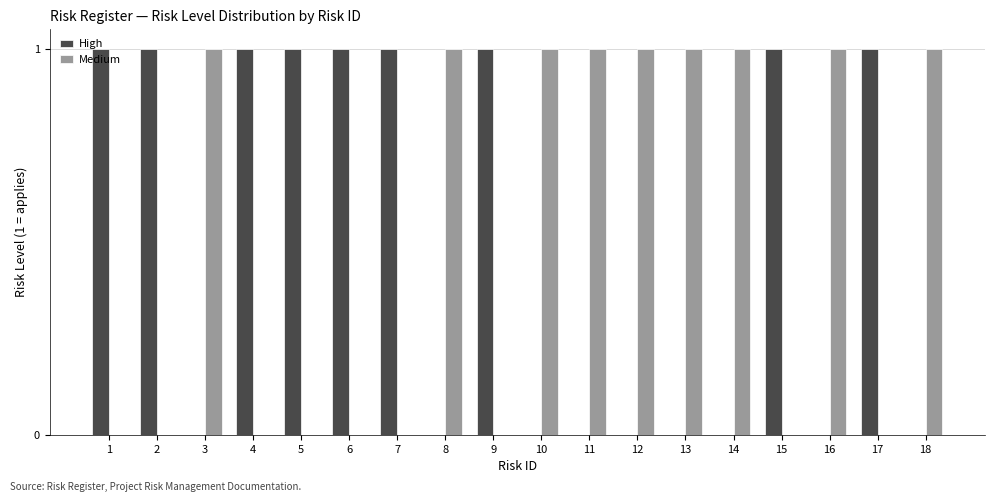

Does the chart contain stacked bars?

No